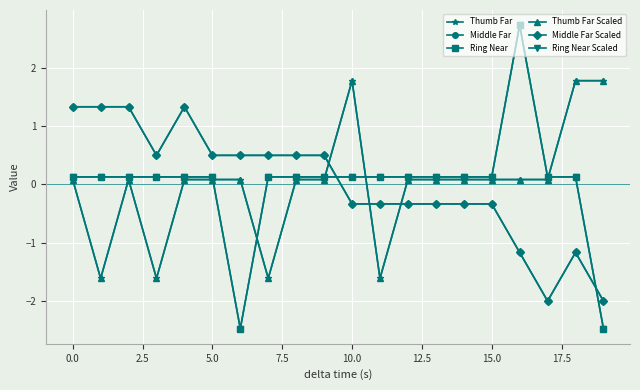

Which series has the widest spread of values?

Ring Near